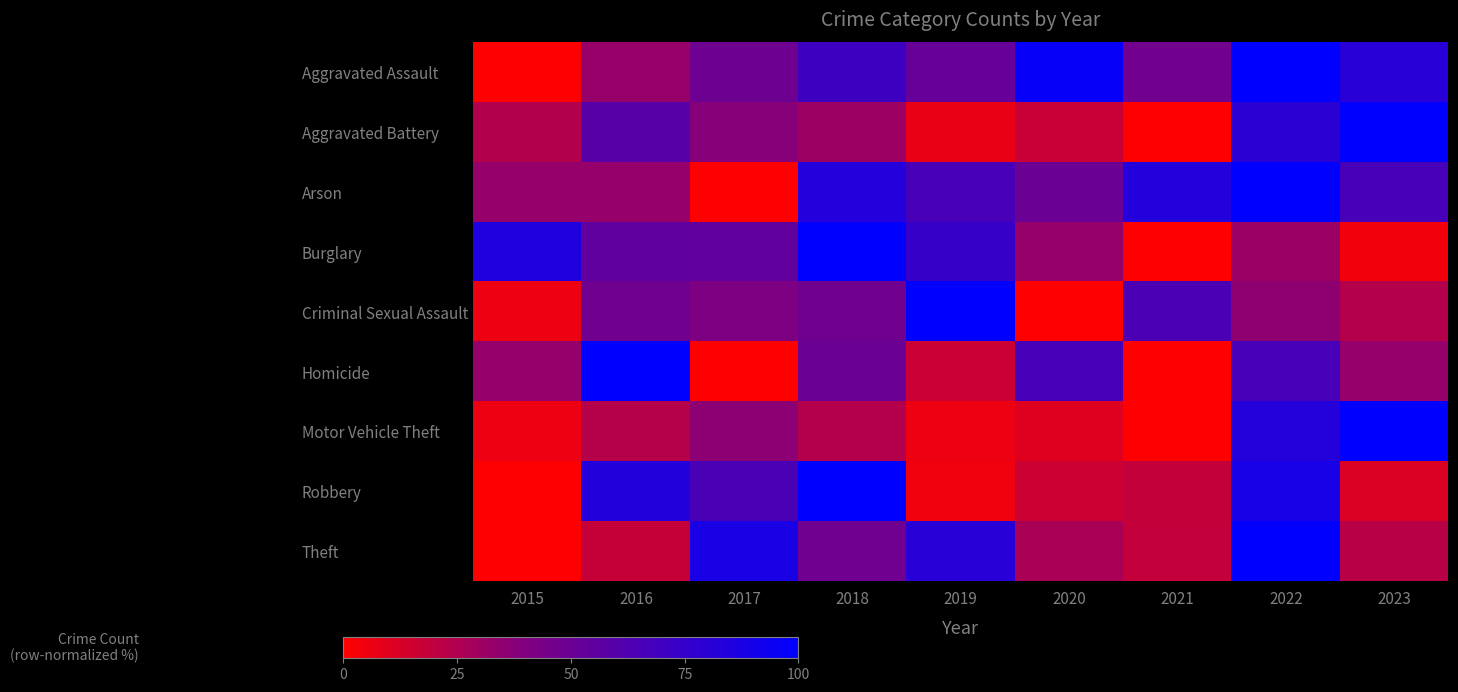

Reading left to right, list all the values displayed in this chart.

Aggravated Assault: 2015=0.0	2016=32.8	2017=48.3	2018=70.7	2019=51.7	2020=96.6	2021=46.6	2022=100.0	2023=81.0
Aggravated Battery: 2015=24.1	2016=58.6	2017=37.9	2018=31.0	2019=6.9	2020=17.2	2021=0.0	2022=79.3	2023=100.0
Arson: 2015=33.3	2016=33.3	2017=0.0	2018=83.3	2019=66.7	2020=50.0	2021=83.3	2022=100.0	2023=66.7
Burglary: 2015=85.0	2016=55.0	2017=53.6	2018=100.0	2019=74.3	2020=32.9	2021=0.0	2022=31.4	2023=4.3
Criminal Sexual Assault: 2015=5.9	2016=47.1	2017=41.2	2018=47.1	2019=100.0	2020=0.0	2021=64.7	2022=35.3	2023=23.5
Homicide: 2015=33.3	2016=100.0	2017=0.0	2018=50.0	2019=16.7	2020=66.7	2021=0.0	2022=66.7	2023=33.3
Motor Vehicle Theft: 2015=5.6	2016=23.3	2017=36.3	2018=23.7	2019=5.6	2020=9.8	2021=0.0	2022=82.8	2023=100.0
Robbery: 2015=0.0	2016=83.7	2017=65.1	2018=100.0	2019=4.7	2020=16.3	2021=18.6	2022=88.4	2023=11.6
Theft: 2015=0.0	2016=18.2	2017=87.9	2018=47.7	2019=81.1	2020=27.3	2021=18.9	2022=100.0	2023=22.3